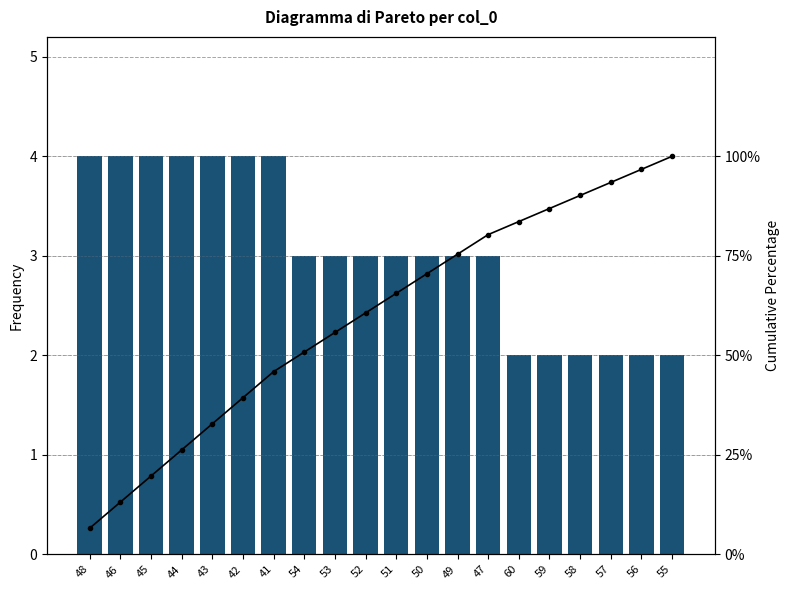

What is the value of the col_0 bar at the 9th from the left?

3.0